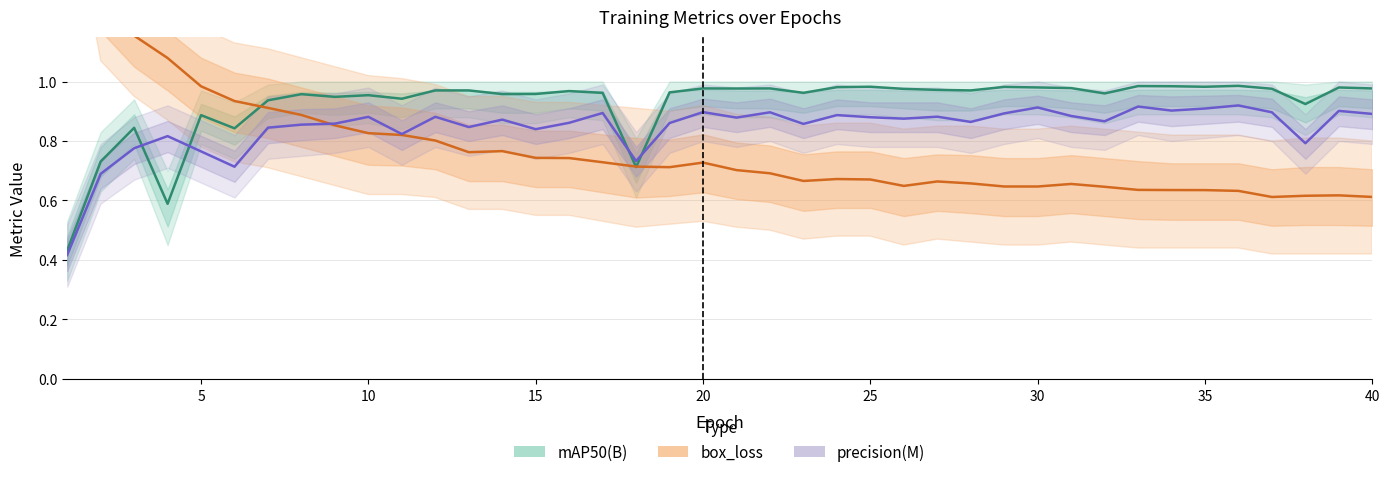

How many interior local valleys does the precision(M) series have?

12